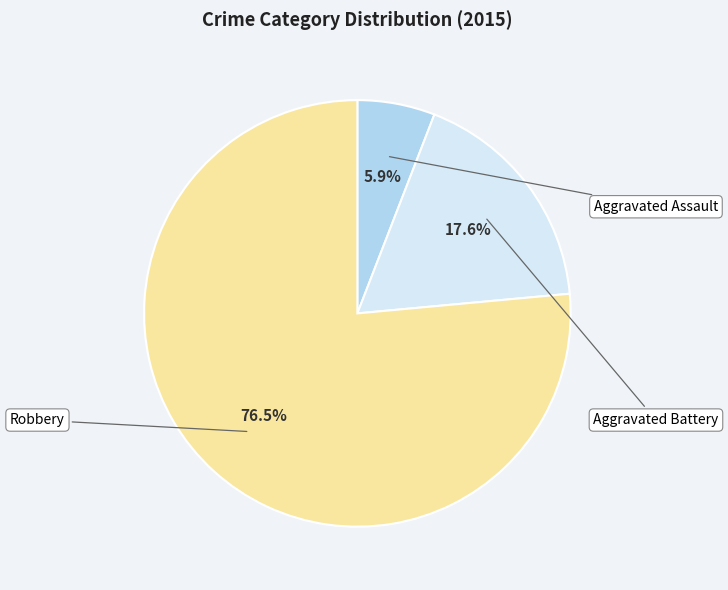

The Aggravated Assault slice represents 18% of the pie. True or false?

False